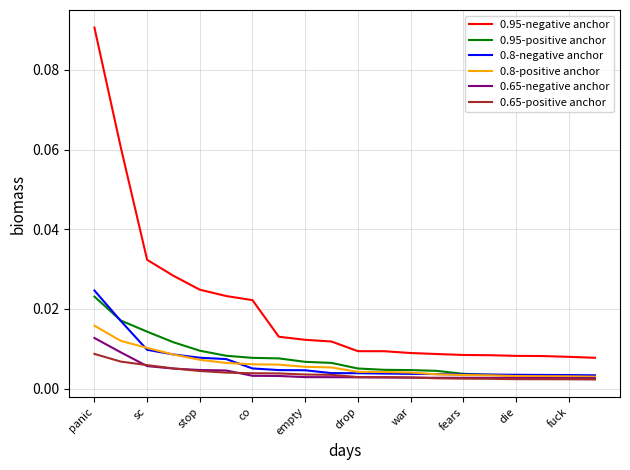

True or false: 0.8-negative anchor and 0.95-negative anchor intersect in this chart.

False